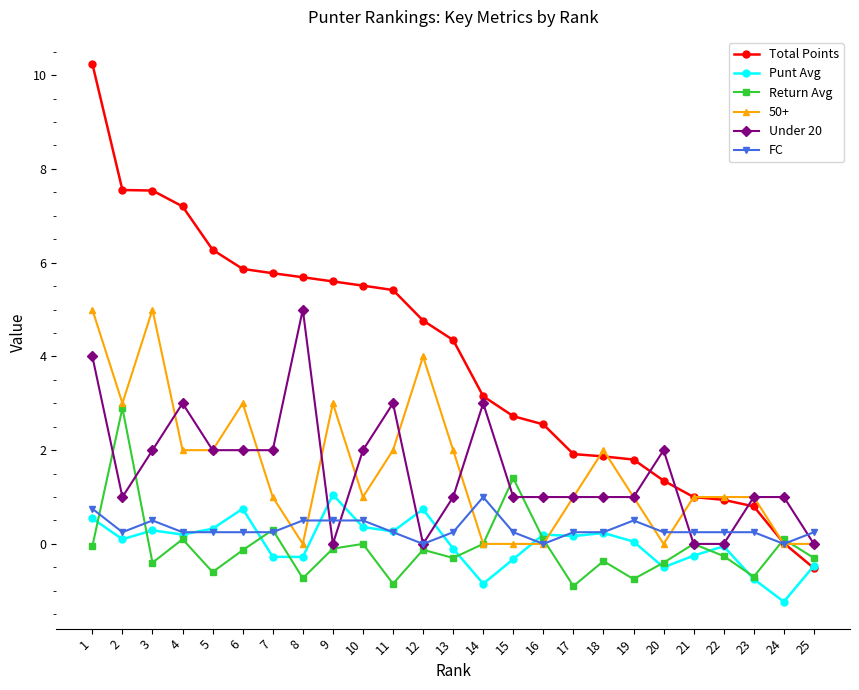

How many intersections are there between Punt Avg and FC?

8